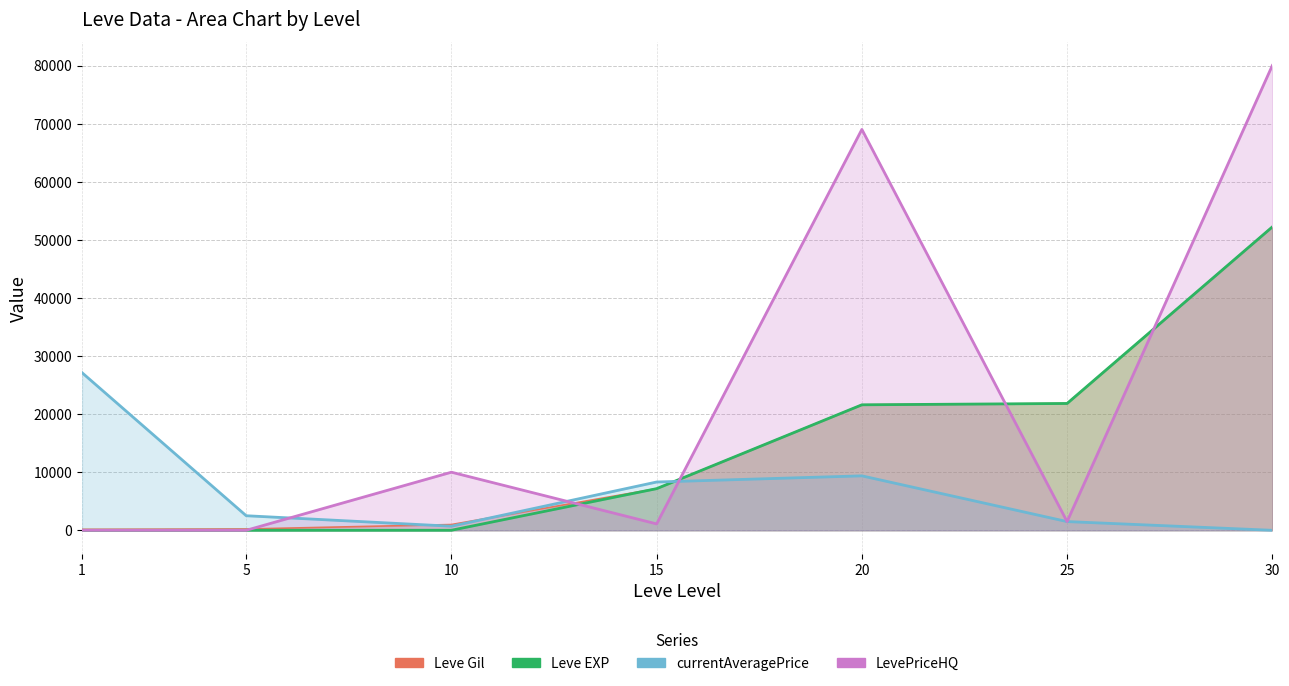

How many lines are shown in the chart?

4